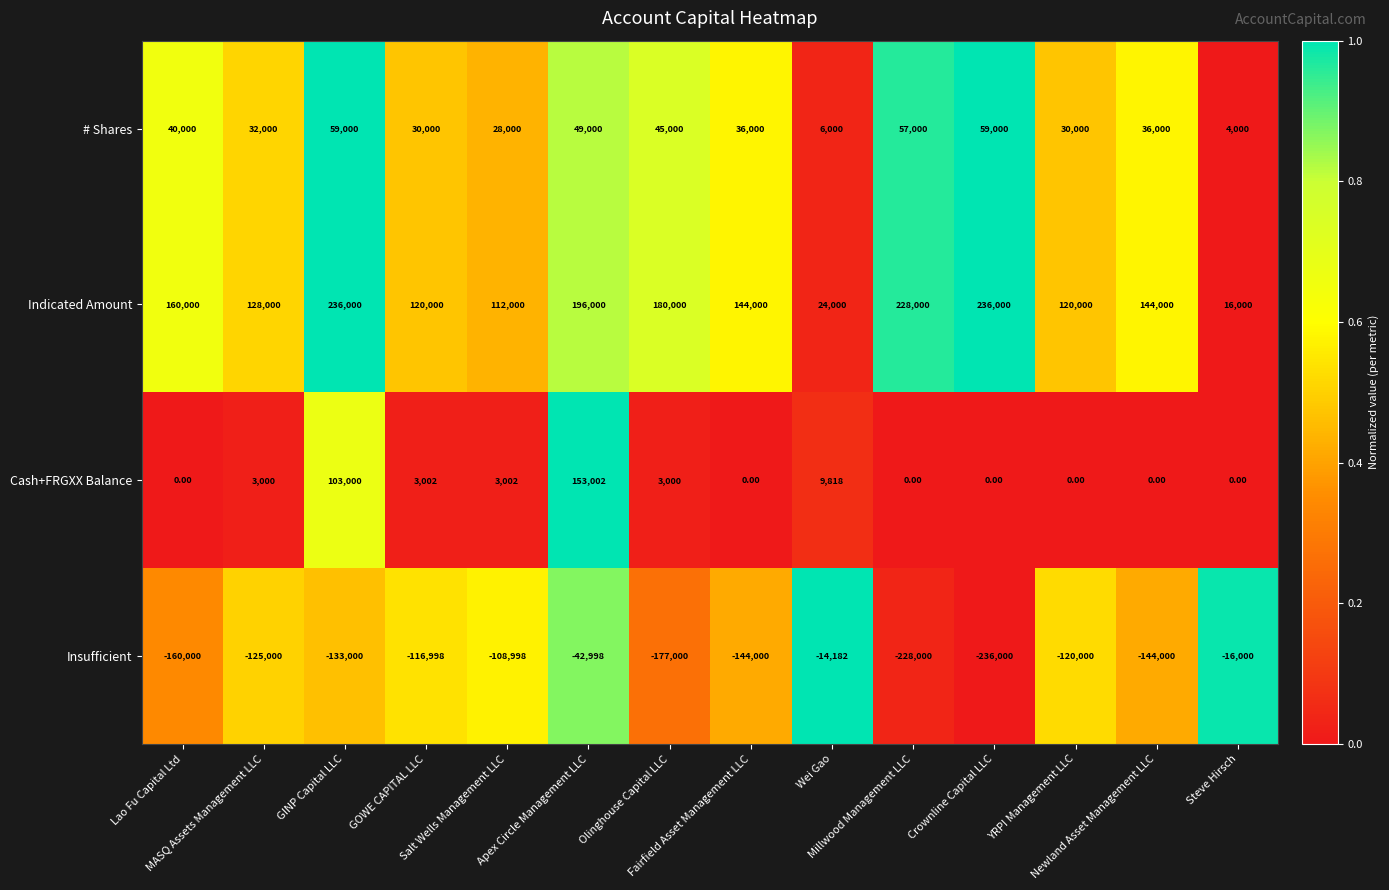

Count the number of categories in the chart.

14